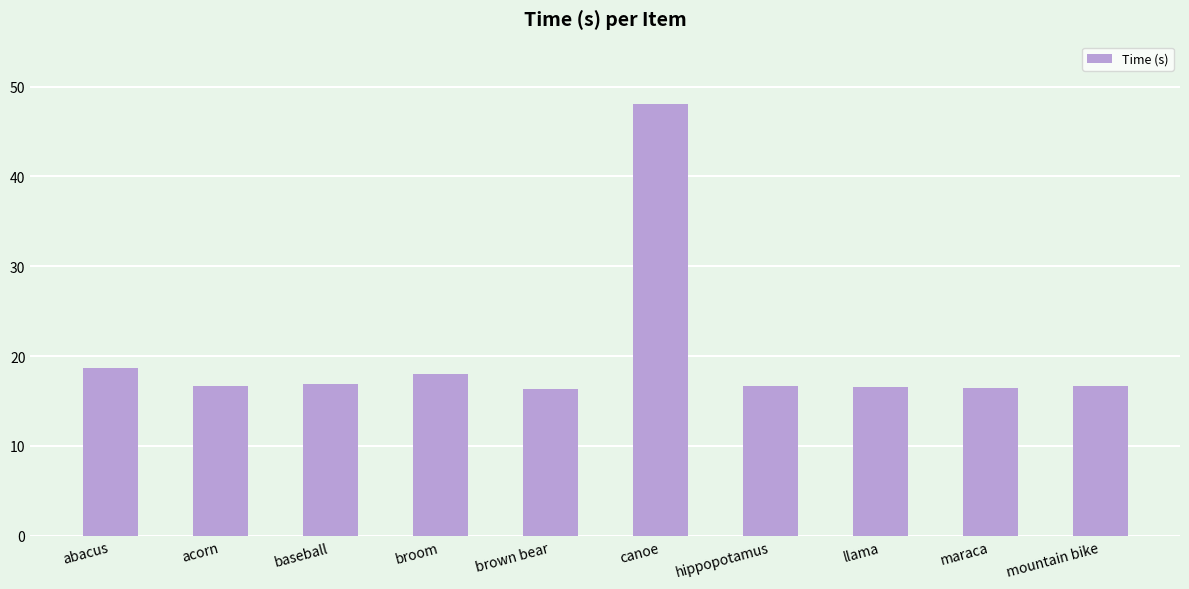

What is the value of the 4th bar from the left?

18.0